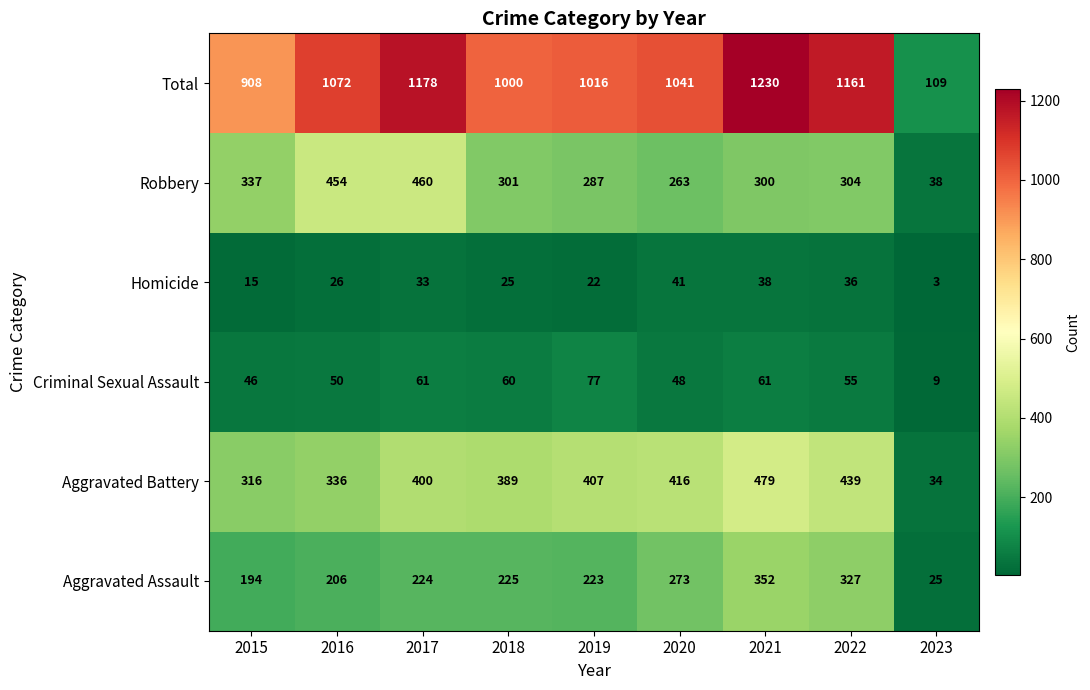

Is it true that Total equals 1230 at 2021?

True